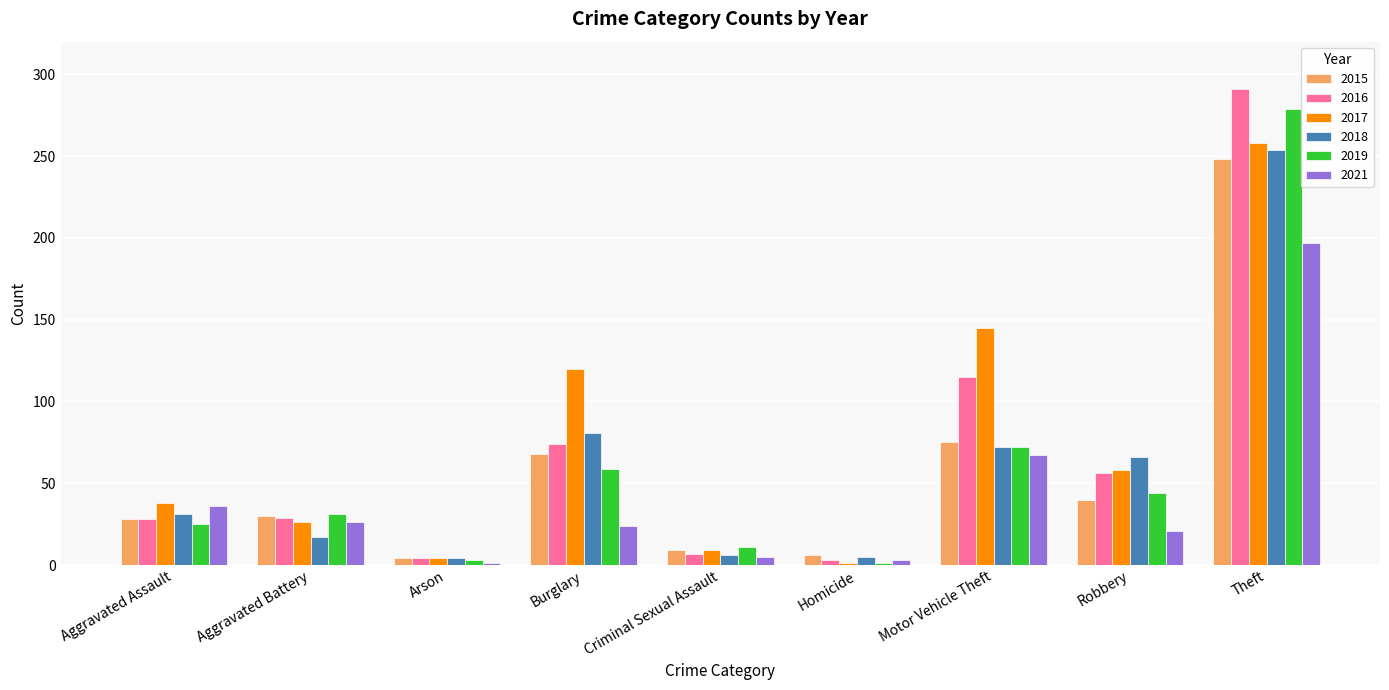

At which category is the sum across all series the highest?

Theft